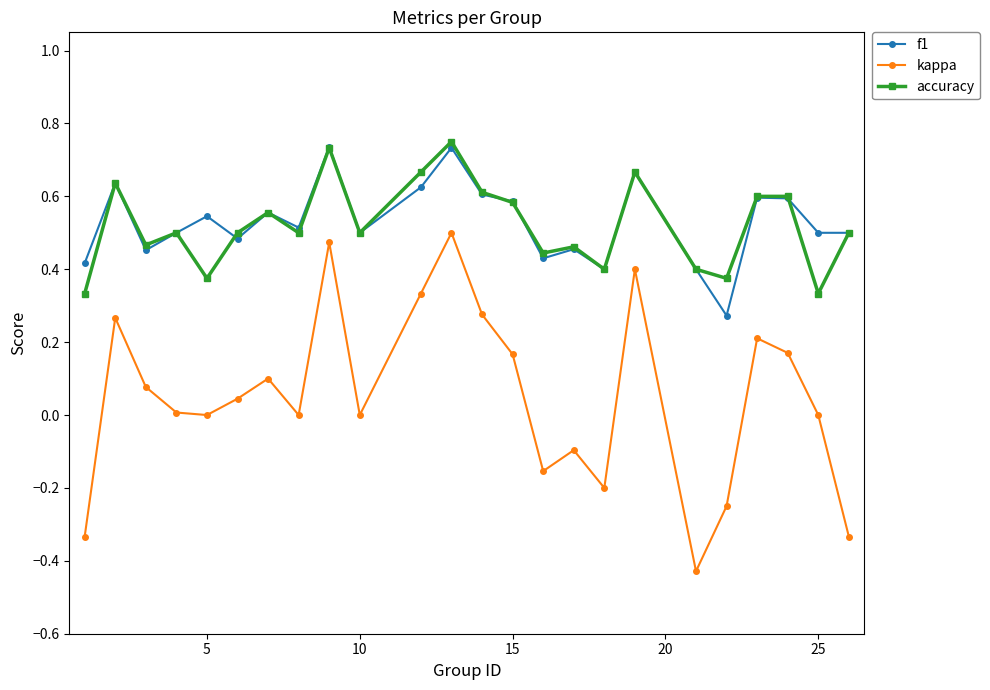

Count the number of categories in the chart.

24